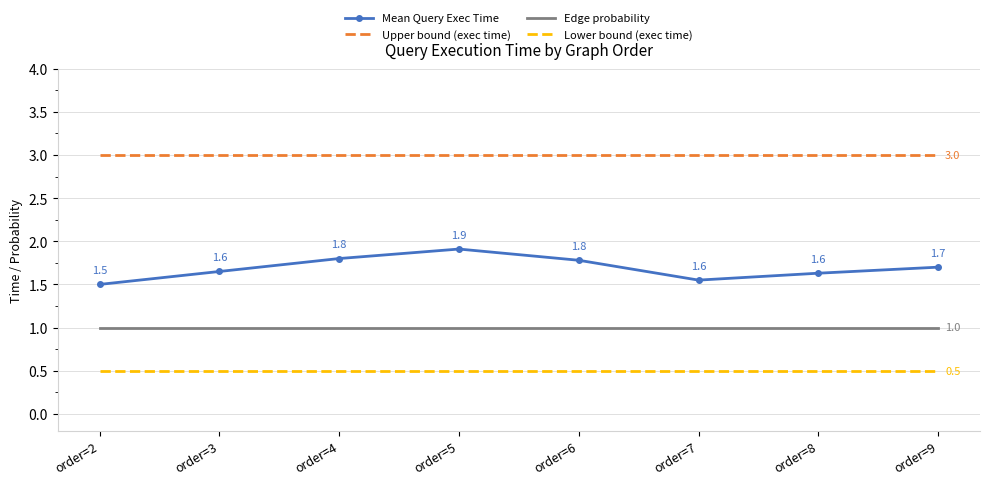

True or false: Mean Query Exec Time and Upper bound (exec time) cross at least once.

False